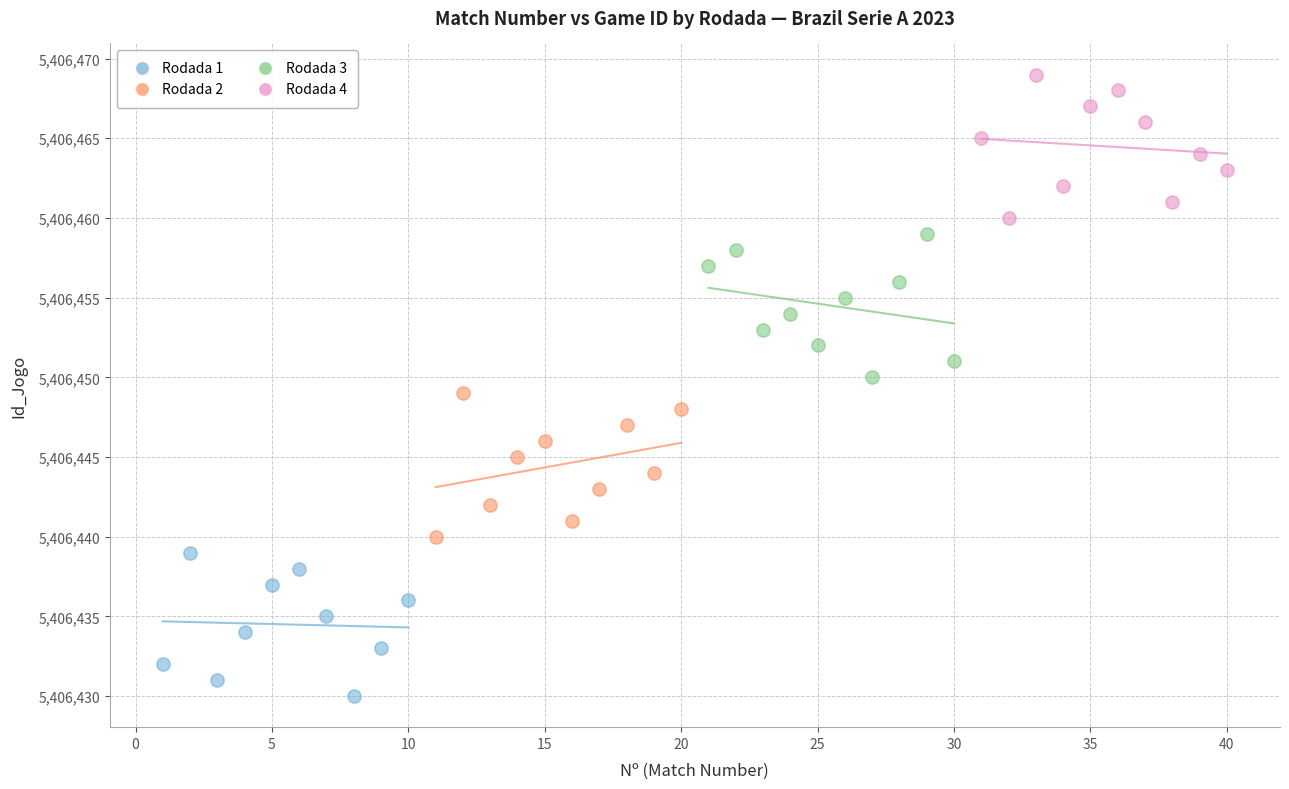

Which series contains the highest Y value?

Rodada 4